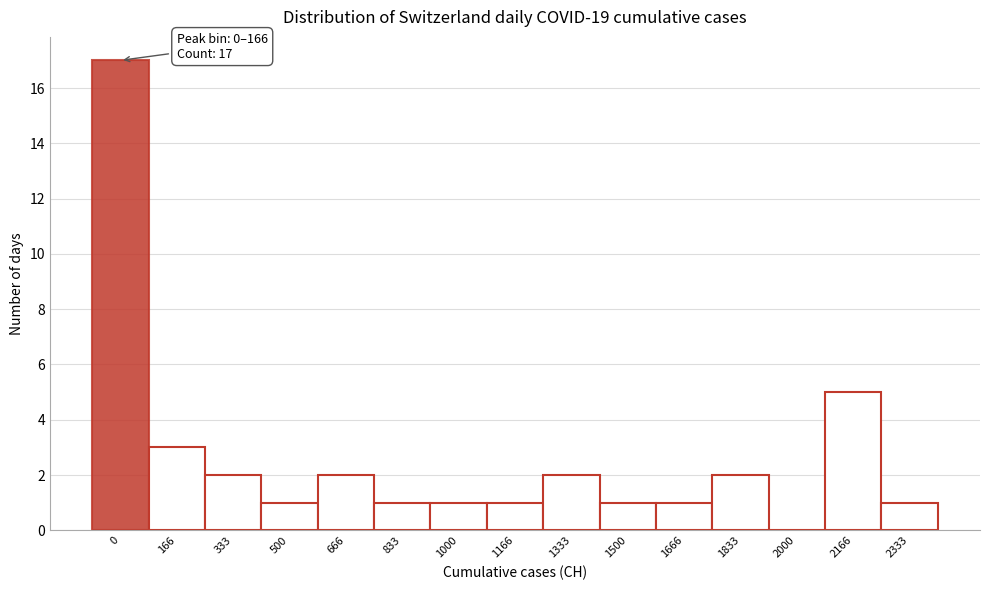

Reading left to right, extract all data points from this chart.

0=17	166=3	333=2	500=1	666=2	833=1	1000=1	1166=1	1333=2	1500=1	1666=1	1833=2	2000=0	2166=5	2333=1